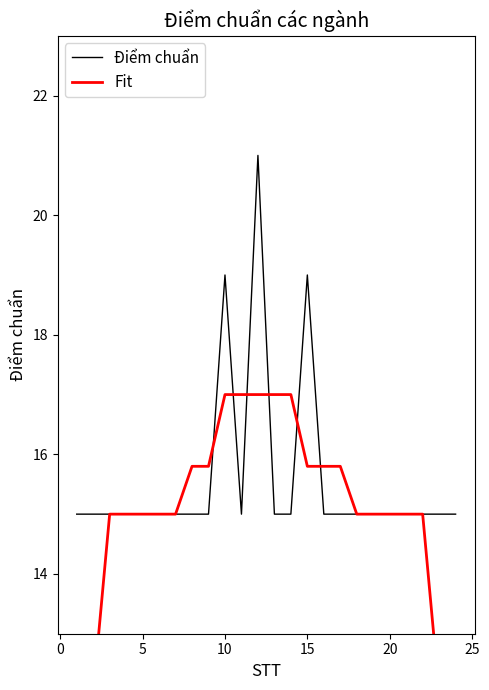

Rank the series by their average value, from highest to lowest.

Điểm chuẩn, Fit